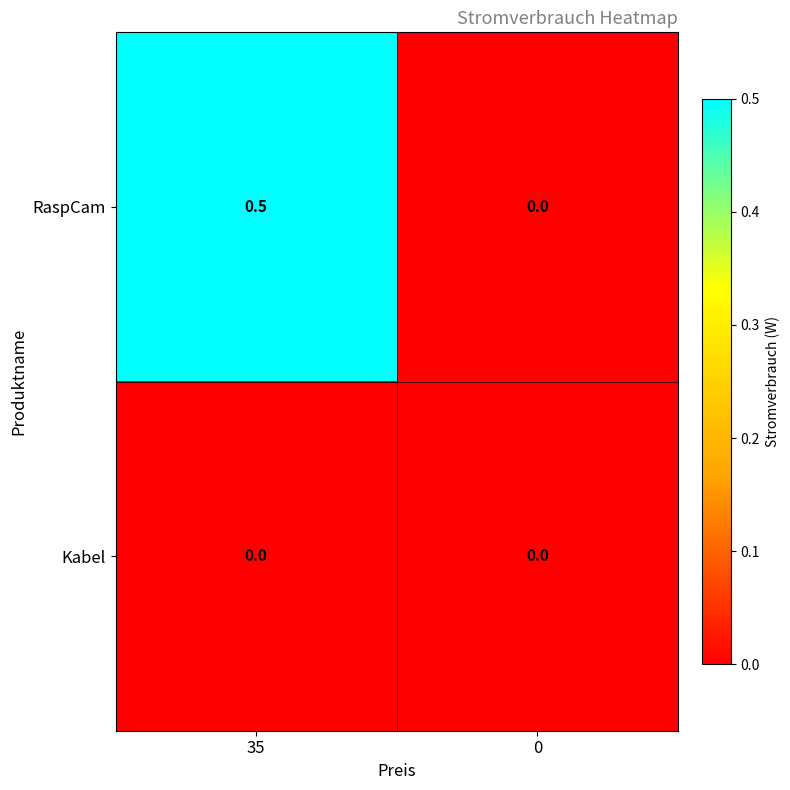

What is the maximum value for RaspCam?

0.5